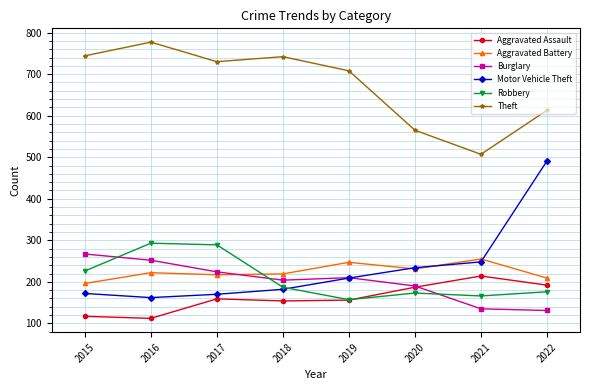

How many data points in Robbery are less than 187?

4